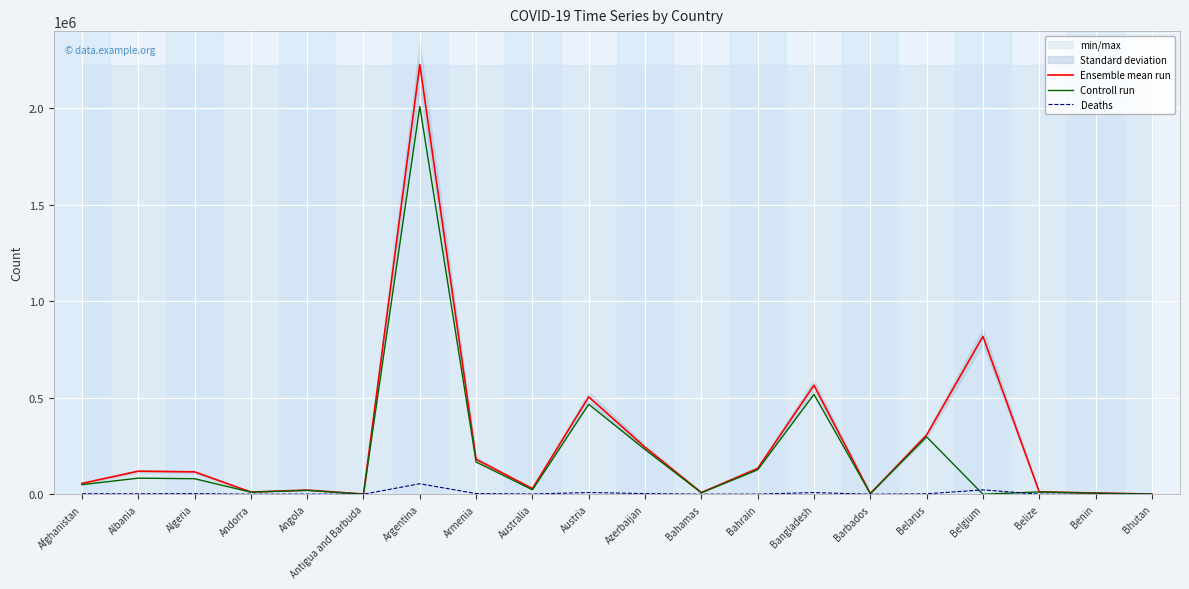

How many lines are shown in the chart?

3